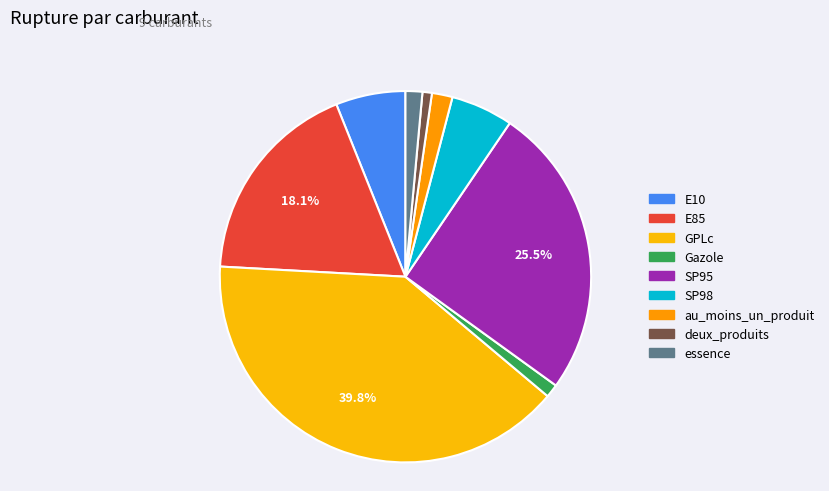

Is it true that au_moins_un_produit is 2% of the pie?

True